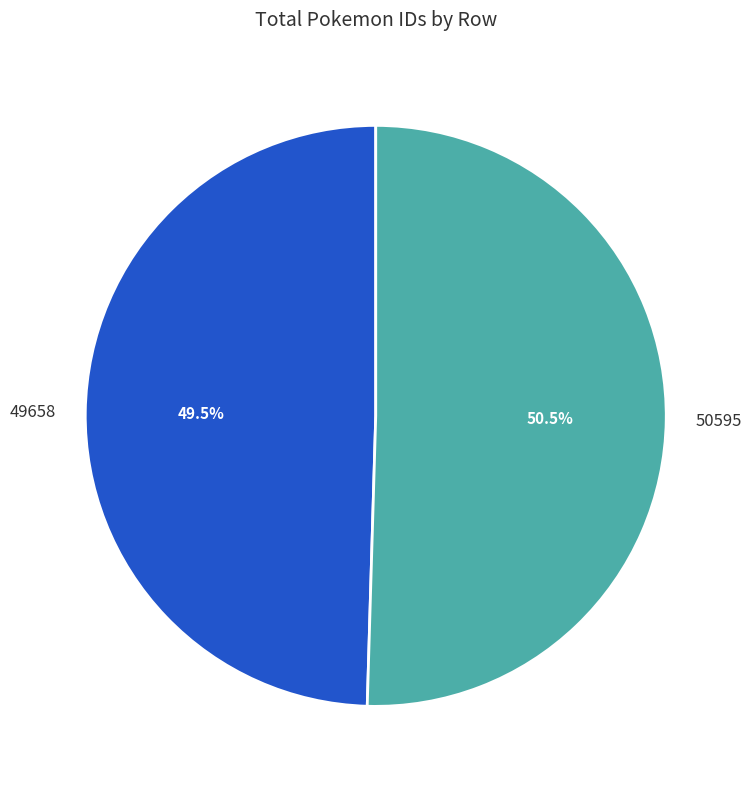

Between 50595 and 49658, which is larger?

50595